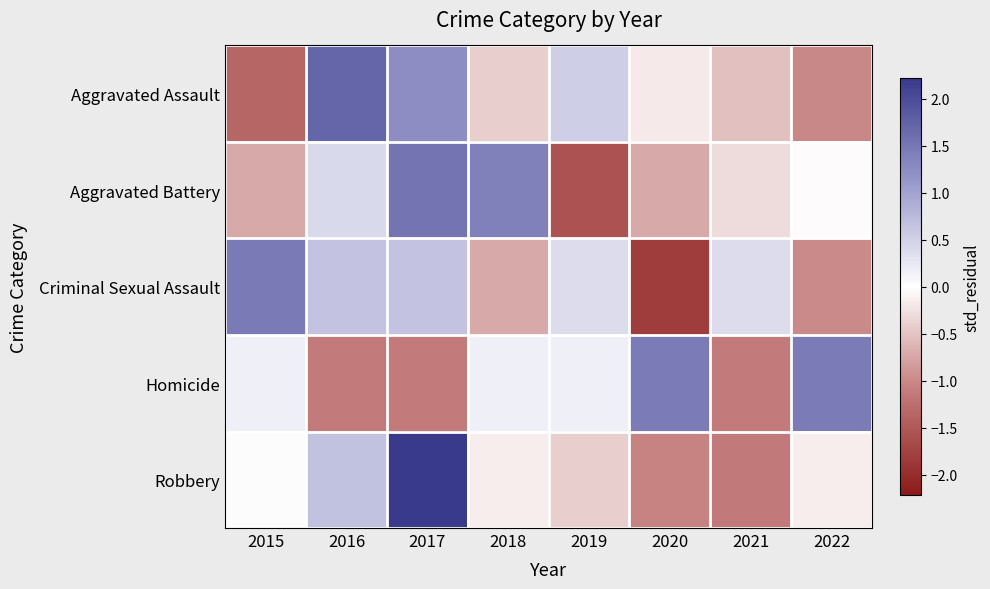

What is the greatest value displayed?

2.2